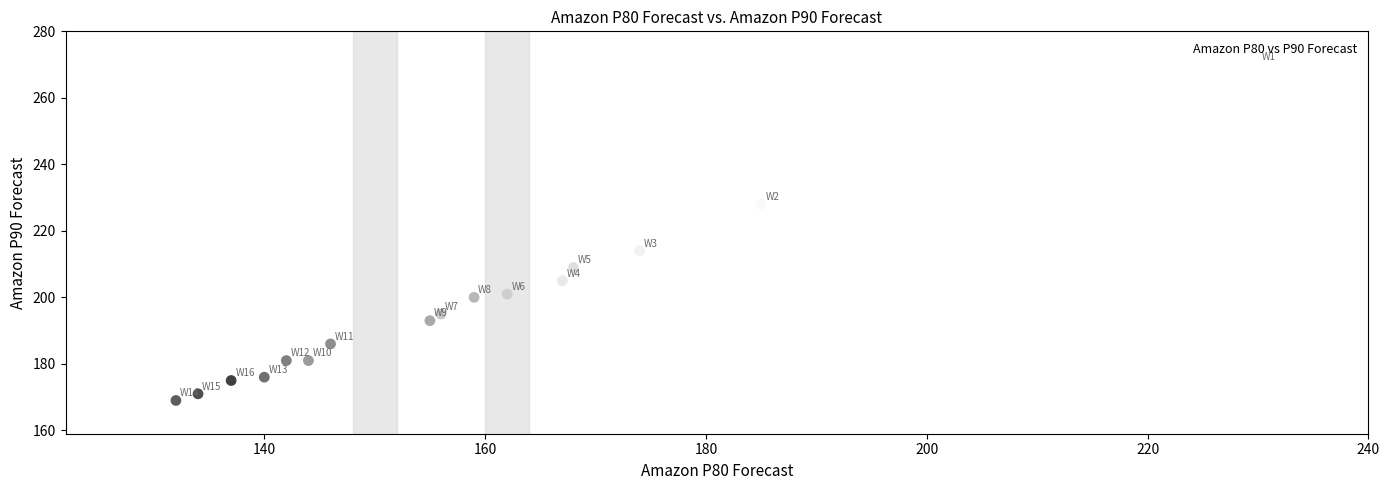

What is the range of X values (max minus min)?

98